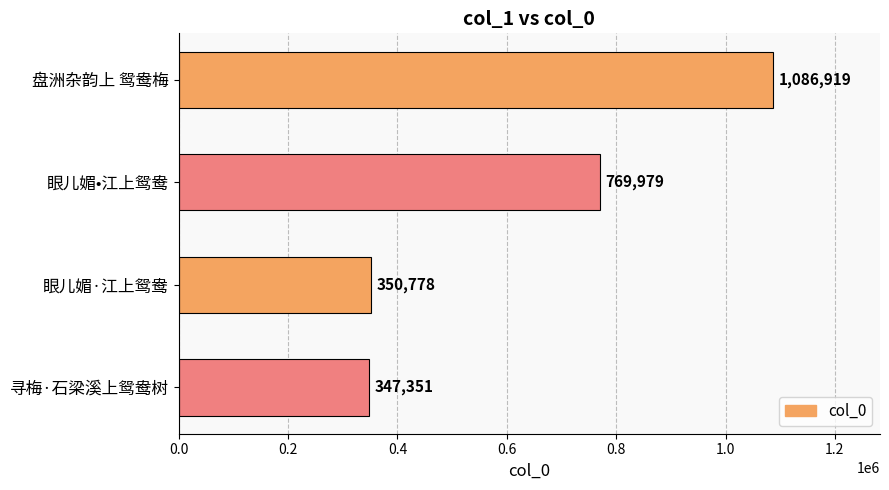

What is the change in value from 盘洲杂韵上 鸳鸯梅 to 眼儿媚·江上鸳鸯?

-736141